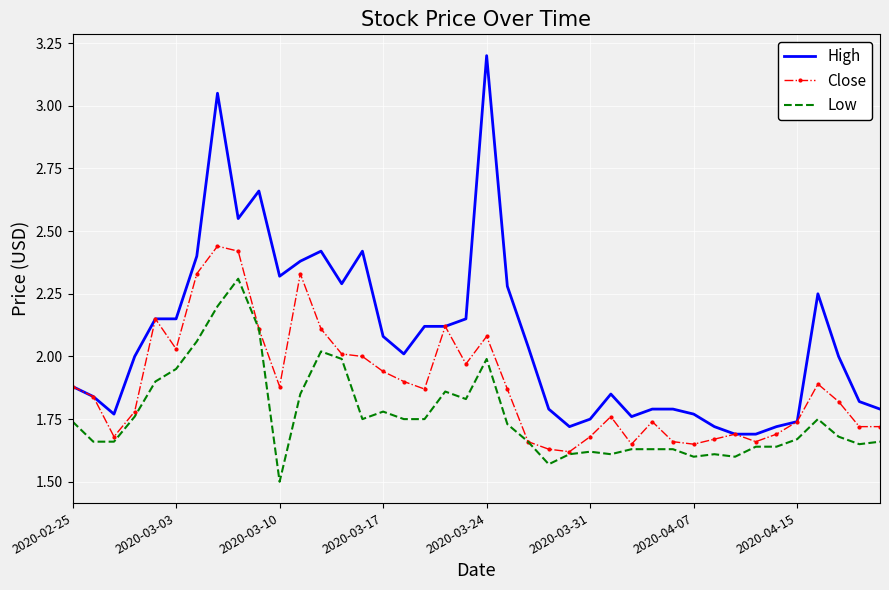

True or false: Low and High cross at least once.

False